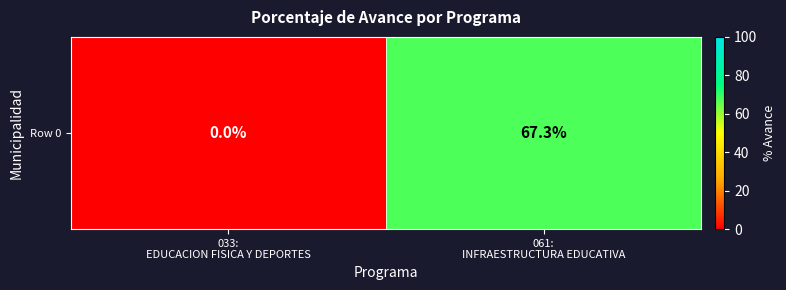

Reading left to right, list all the values displayed in this chart.

033:
EDUCACION FISICA Y DEPORTES=0.0	061:
INFRAESTRUCTURA EDUCATIVA=67.3